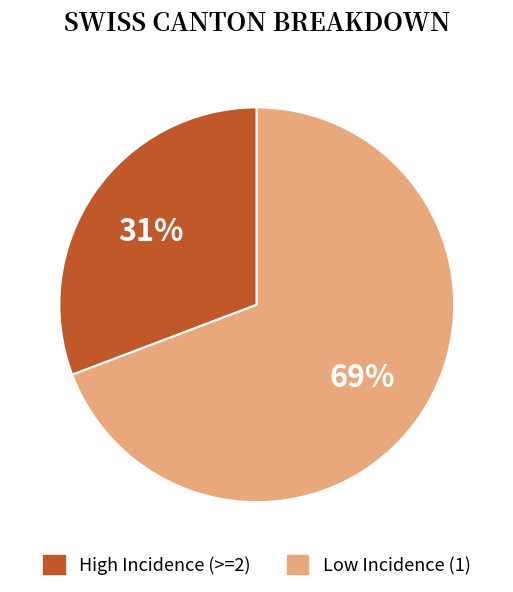

To the nearest percent, what percentage of the pie is High Incidence (>=2)?

31%